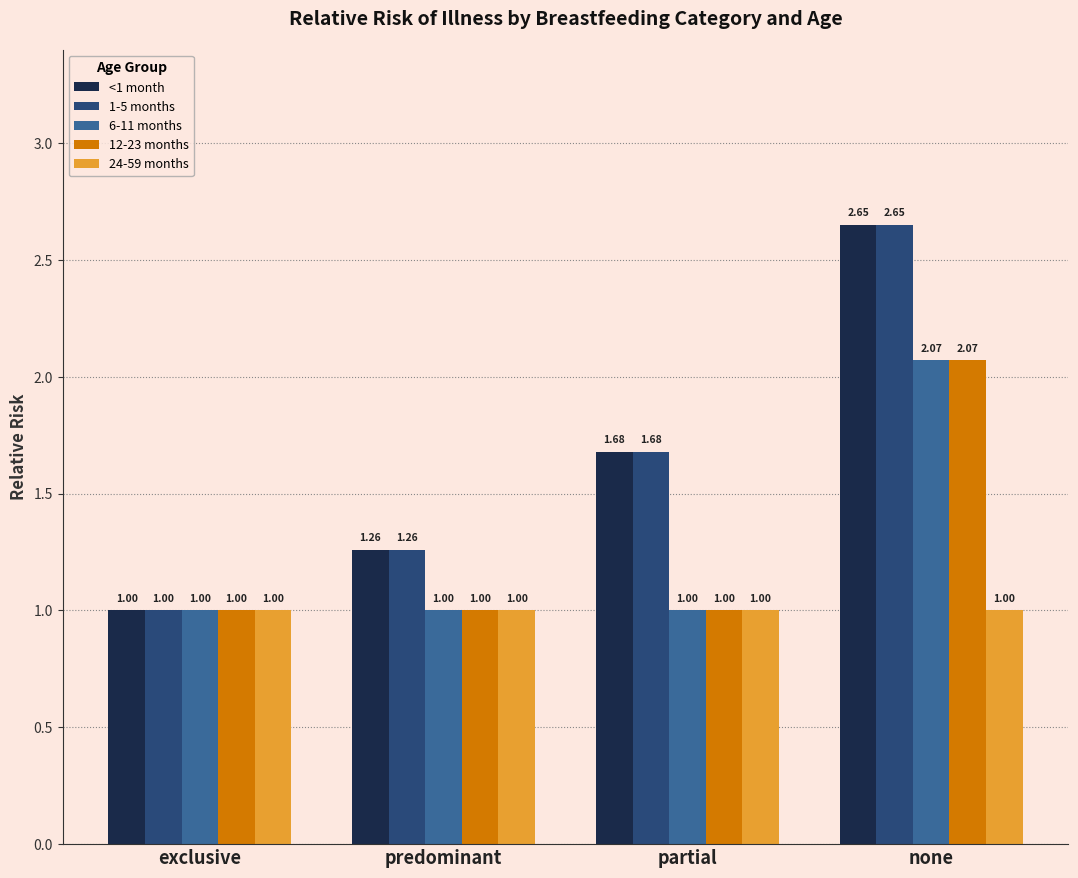

What is the total value across all series at predominant?

5.5